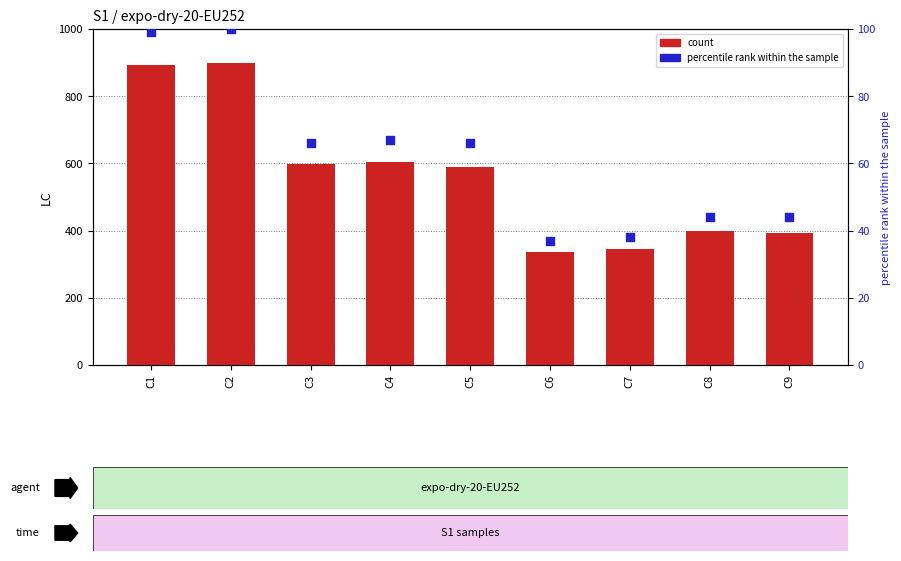

At how many categories does at least one series exceed 642?

2